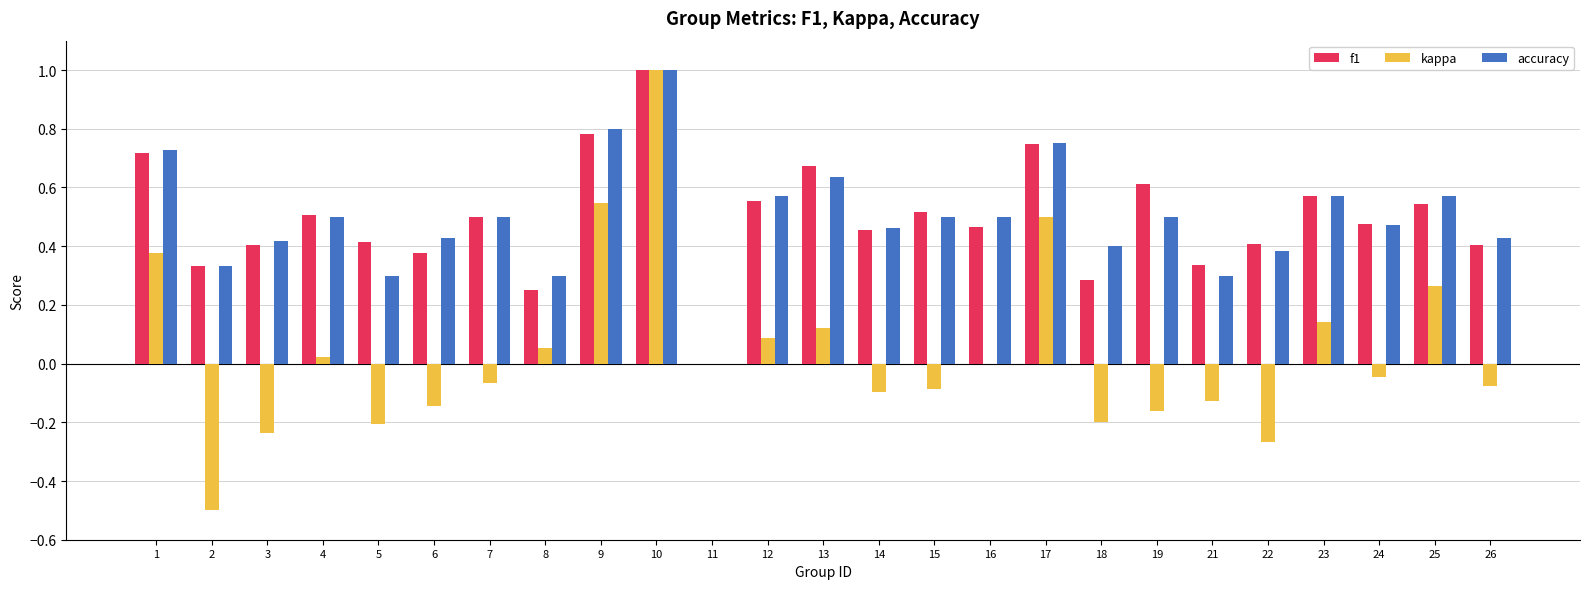

What is the total value across all series at 23?

1.3